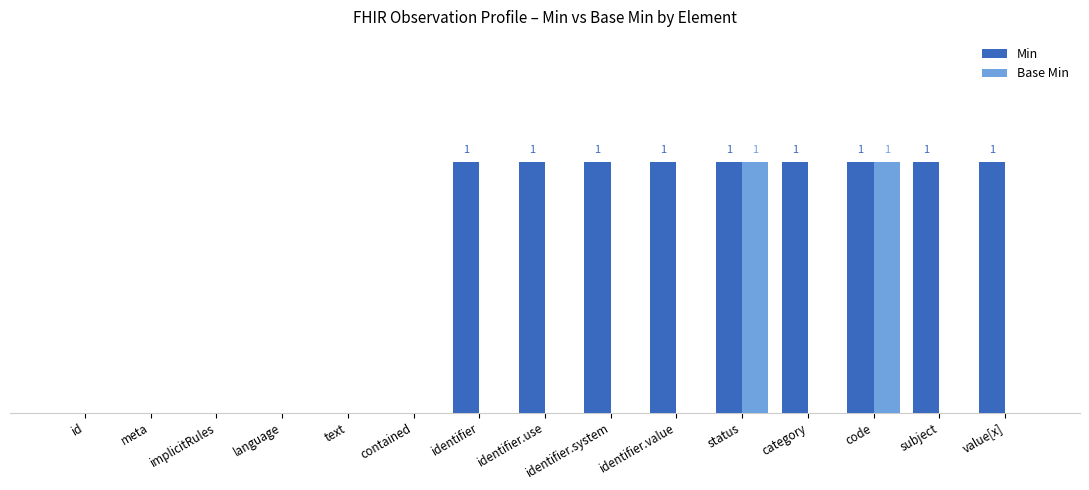

What are all the series names shown in the legend?

Min, Base Min